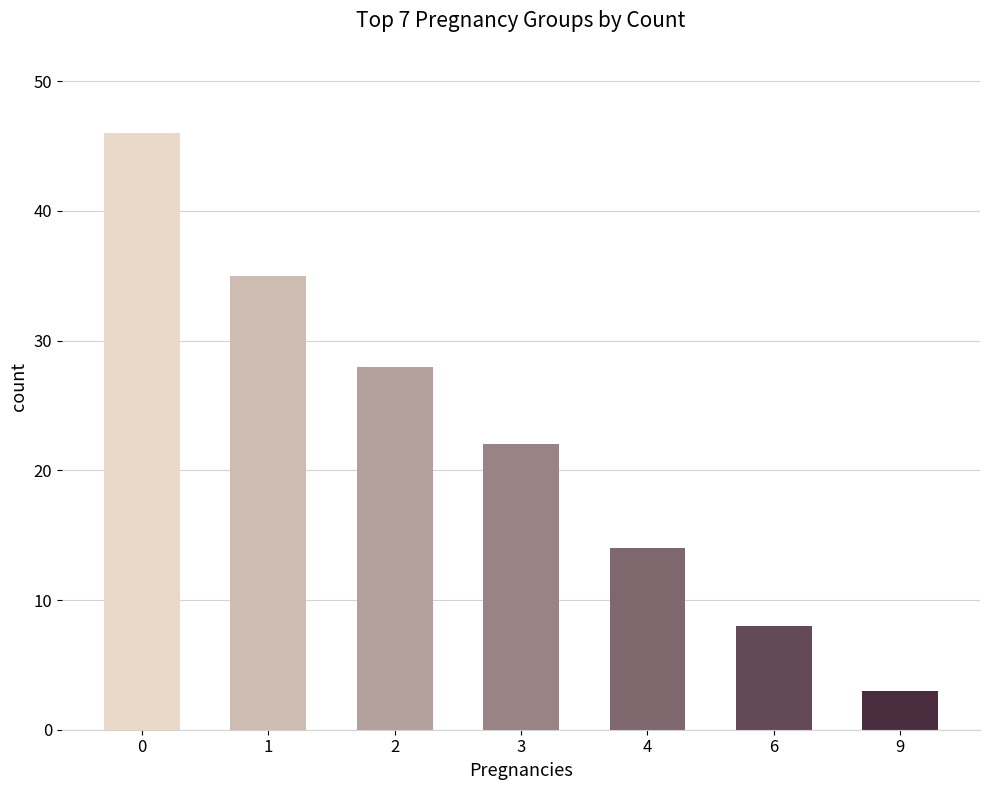

List the labels in order of value, largest first.

0, 1, 2, 3, 4, 6, 9